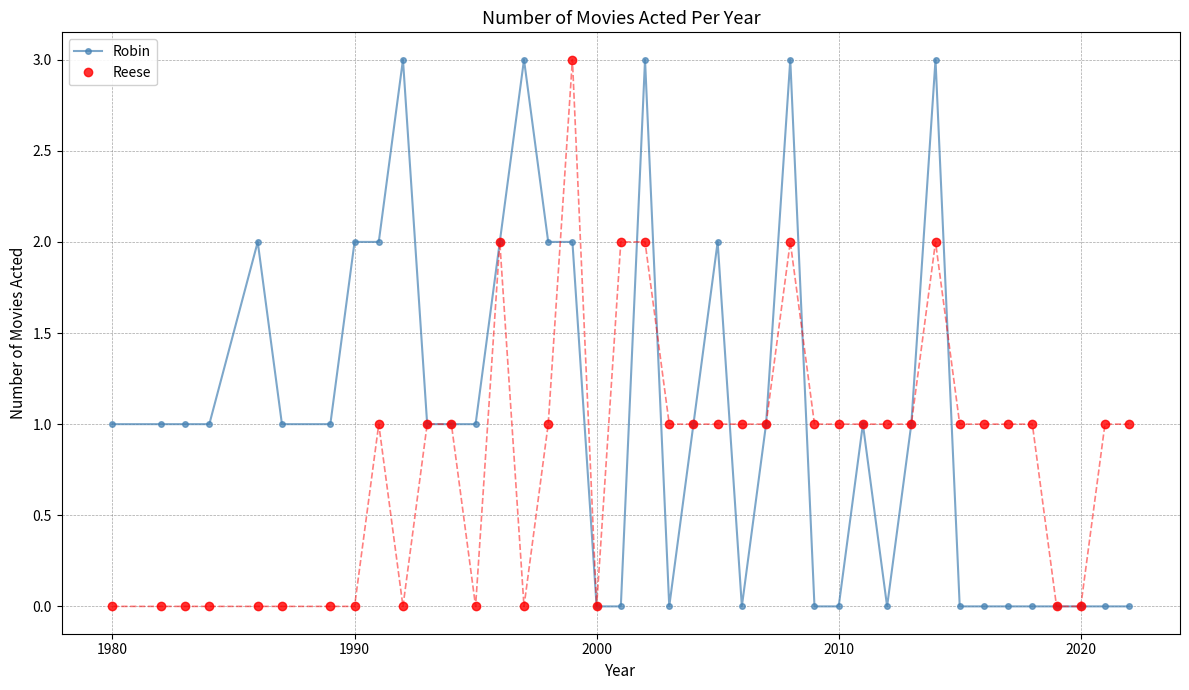

Count the Robin values in the range 0 to 2.

35